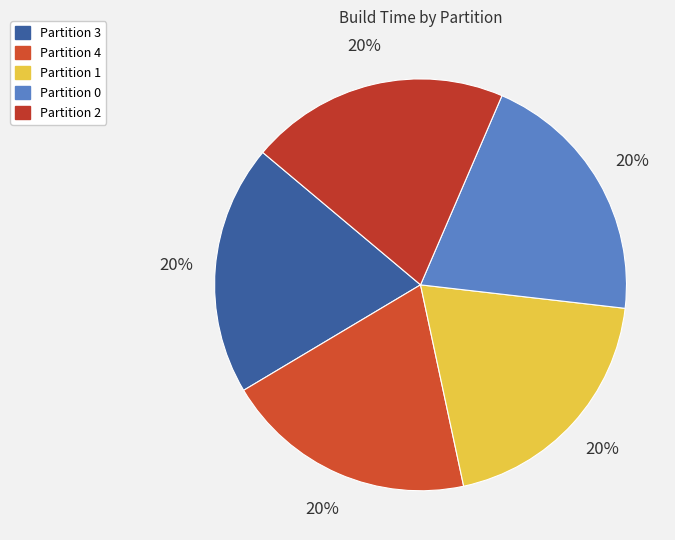

What percentage is the Partition 0 slice, to the nearest percent?

20%